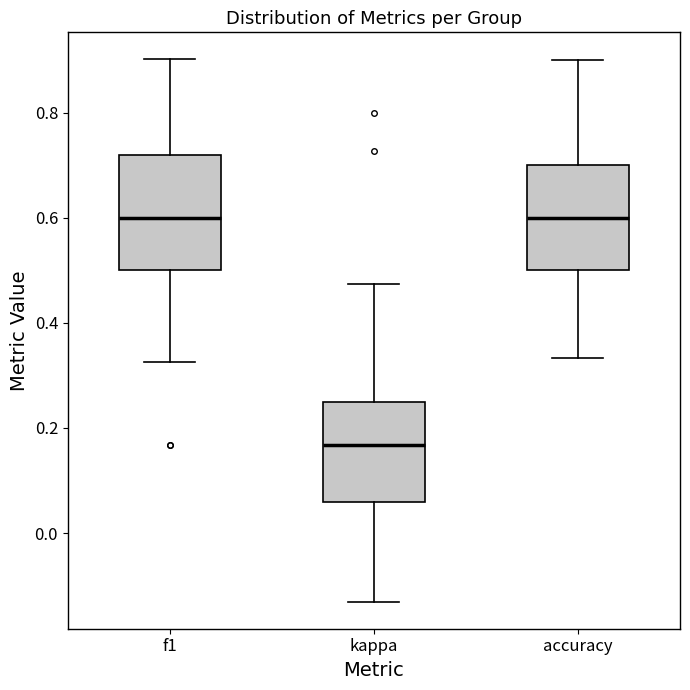

Where is the lower edge of the box for kappa on the y-axis? The values are not printed on the chart, so give them approximately, as read against the axis.

0.06